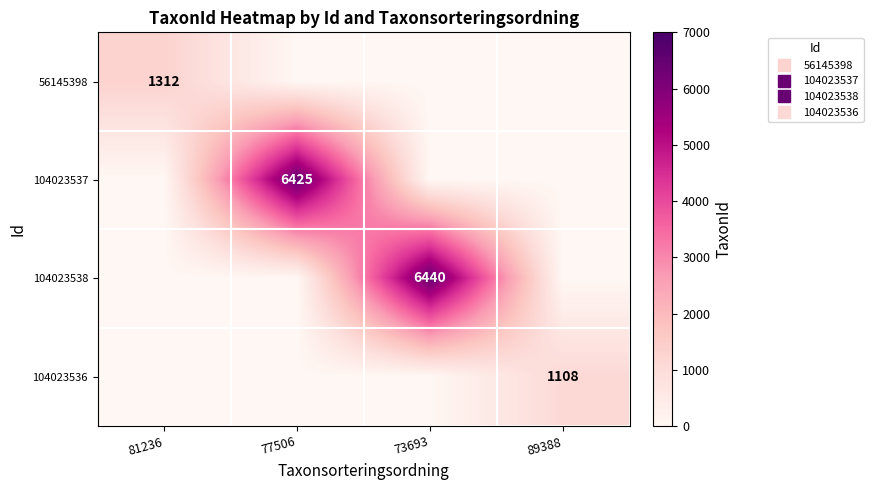

At 89388, list the series in order from largest to smallest.

104023536, 56145398, 104023537, 104023538